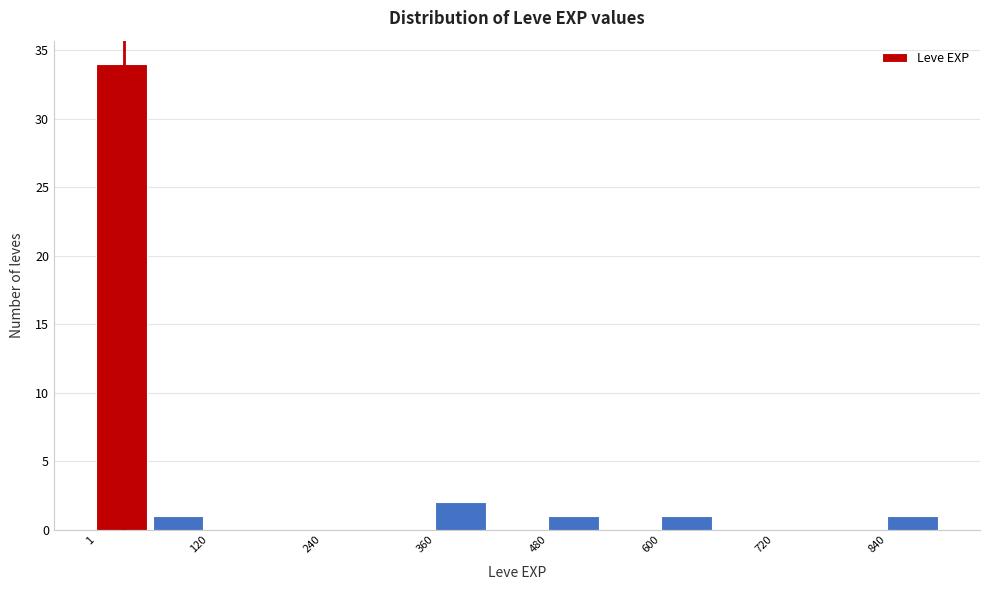

Read against the x-axis, roughly where is the centre of the tallest bar?

20